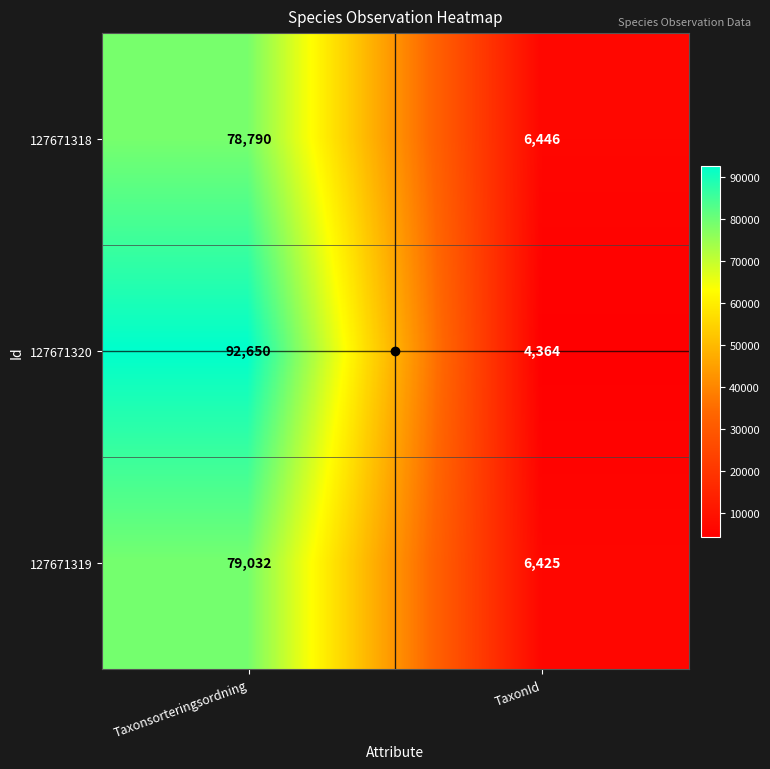

What is the maximum value shown in the chart?

92650